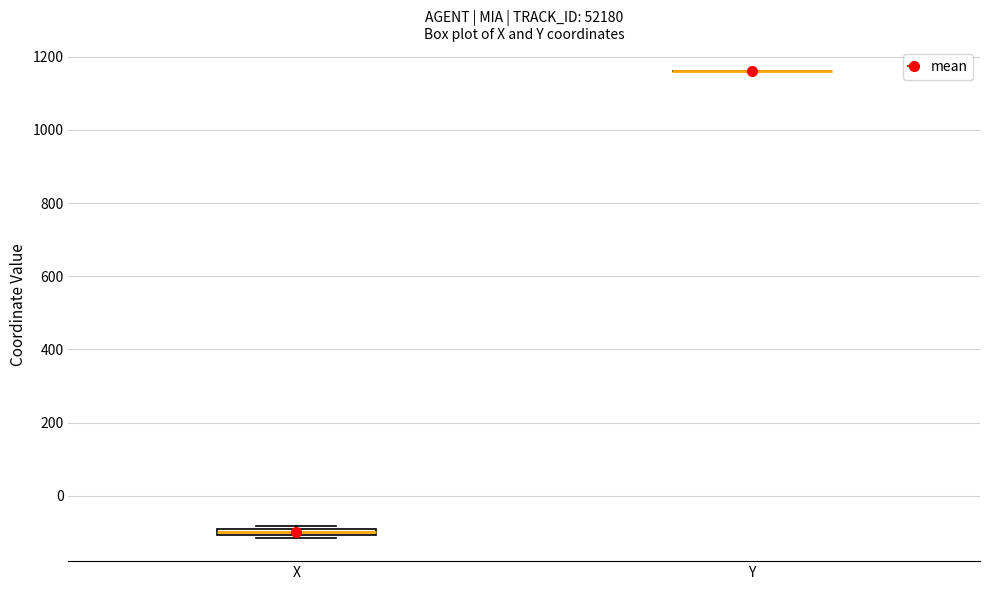

Where is the upper edge of the box for X on the y-axis? The values are not printed on the chart, so give them approximately, as read against the axis.

-80